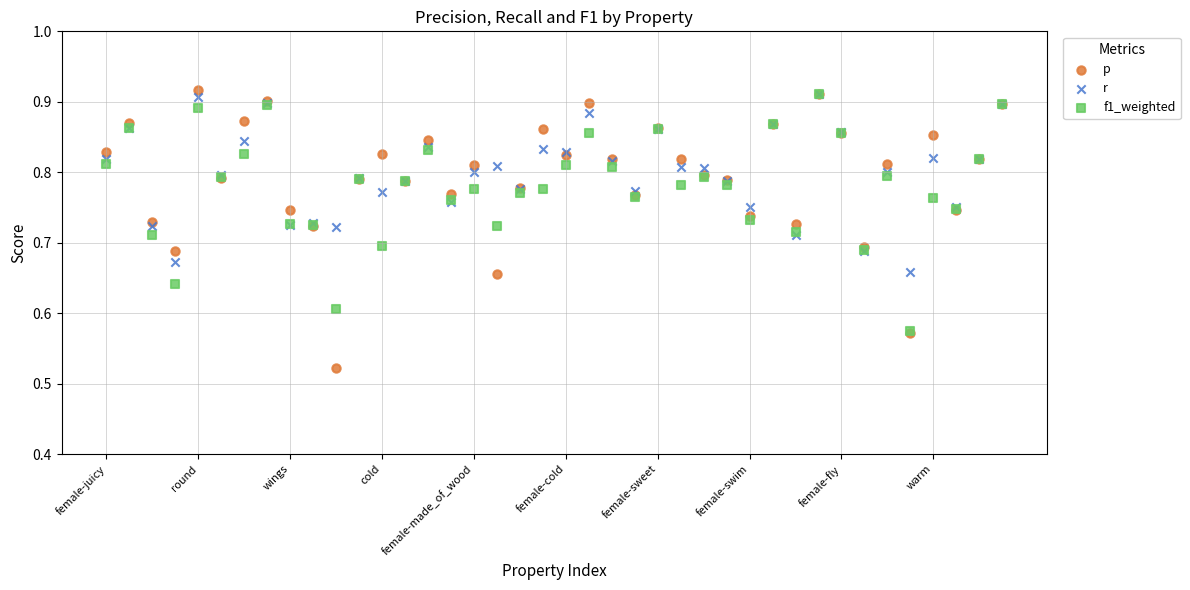

Which series reaches the minimum Y coordinate?

p